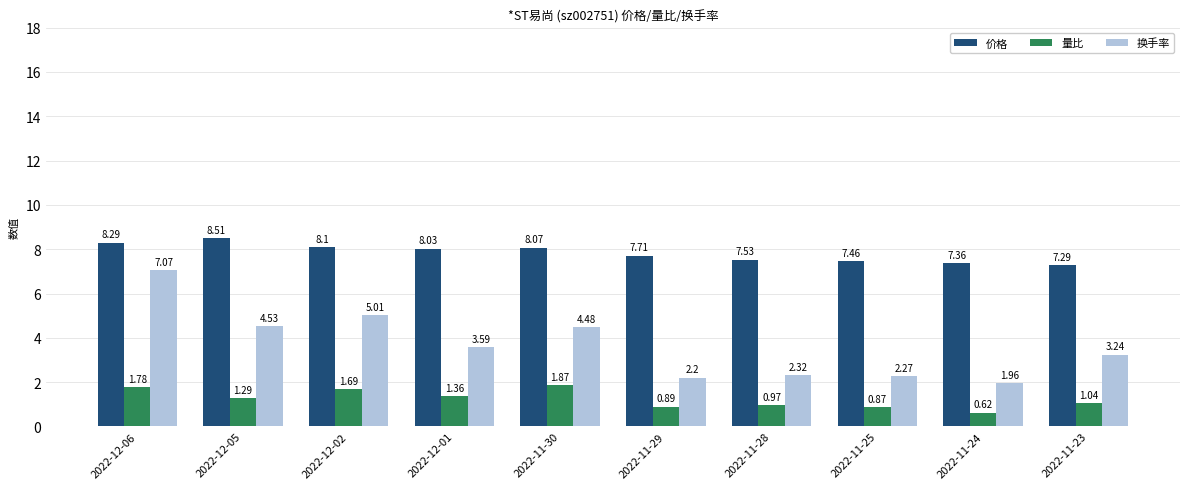

At which category is the sum across all series the highest?

2022-12-06